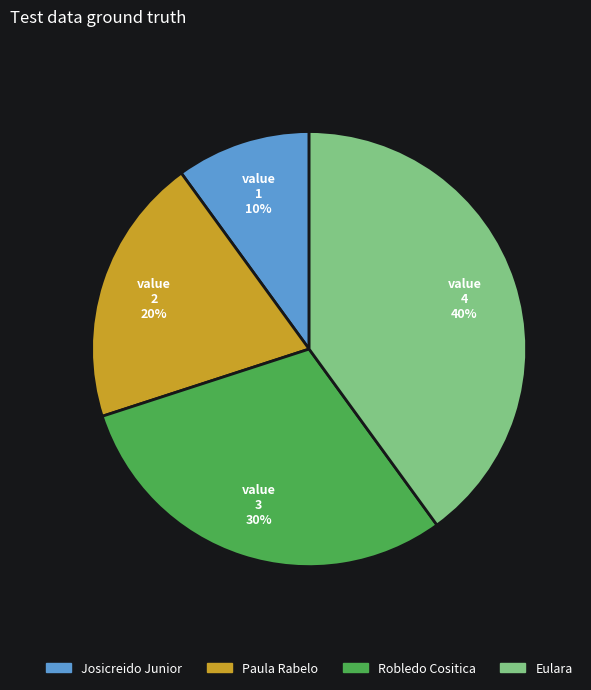

To the nearest percent, what percentage of the pie is Robledo Cositica?

30%